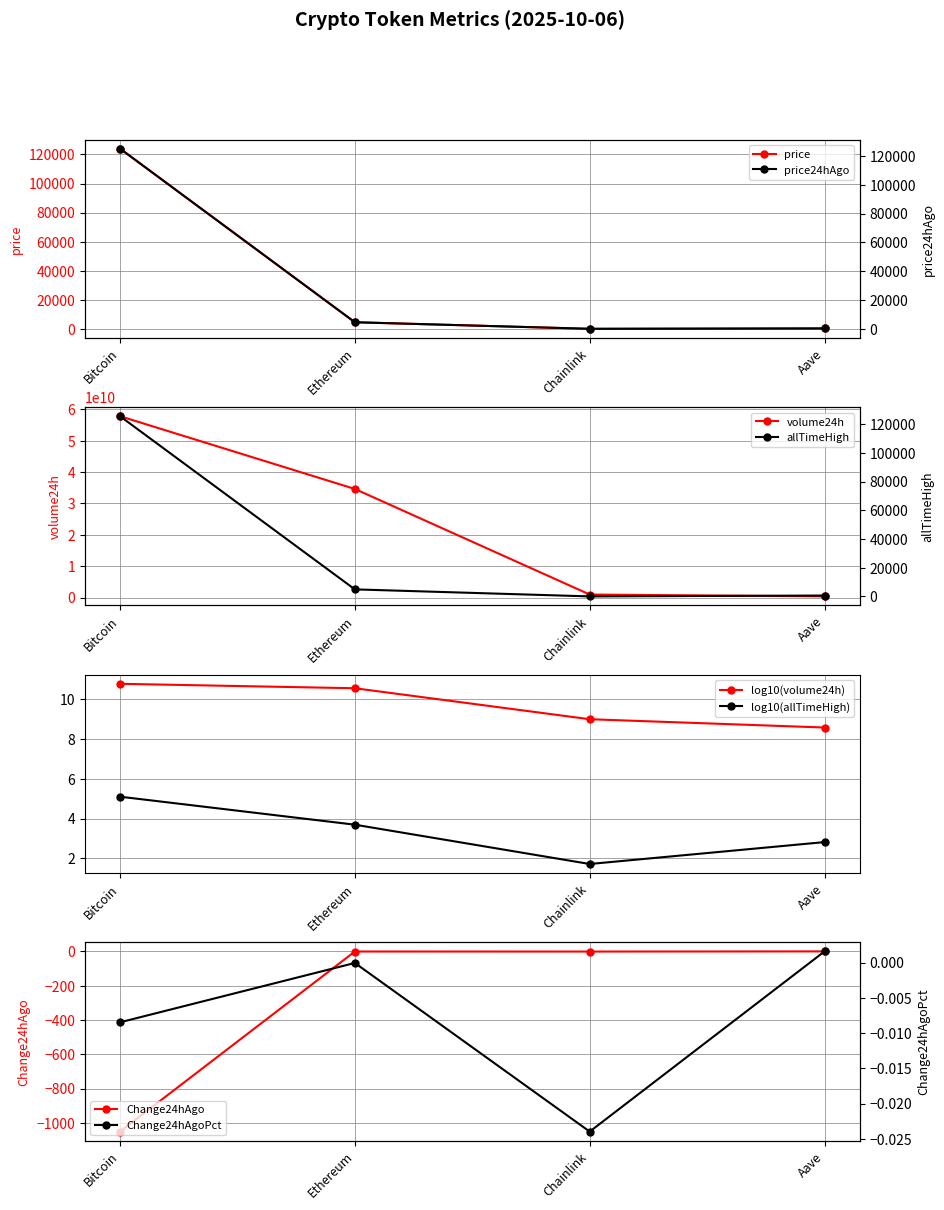

Where is Change24hAgoPct nearest to the value 0?

Ethereum